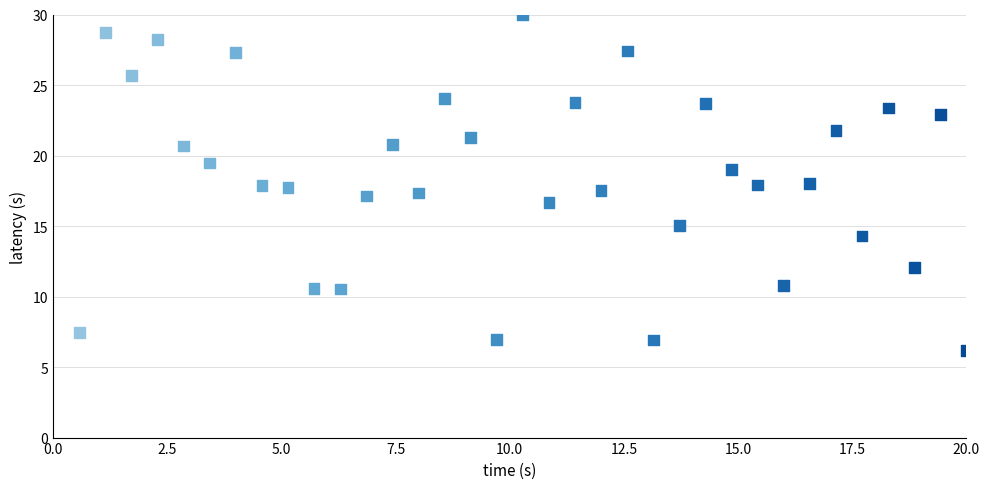

What is the range of X values (max minus min)?

19.4